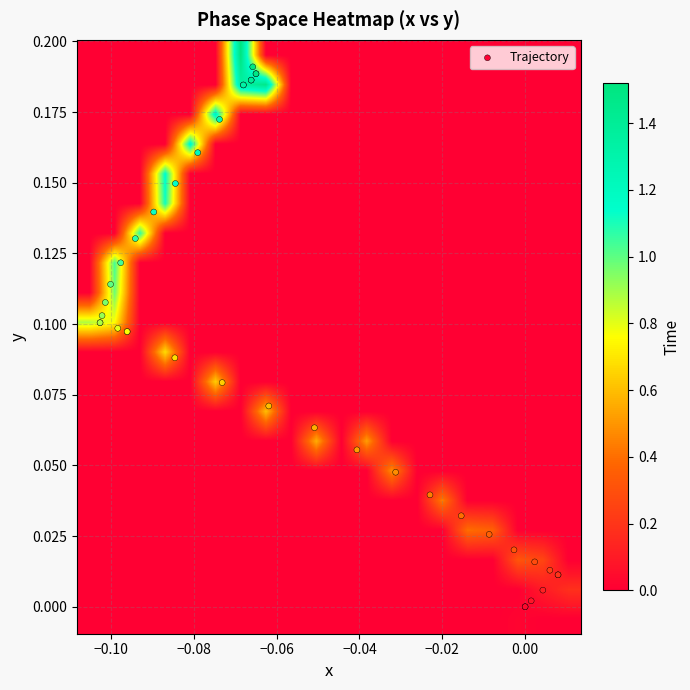

Reading right to left, transcribe all the data shown in this chart.

0.2	0.2	0.2	0.2	0.2	0.2	0.2	0.2	0.2	0.1	0.1	0.1	0.1	0.1	0.1	0.1	0.1	0.1	0.1	0.1	0.1	0.1	0.1	0.1	0.1	0.1	0.0	0.0	0.0	0.0	0.0	0.0	0.0	0.0	0.0	0.0	0.0	0.0	0.0